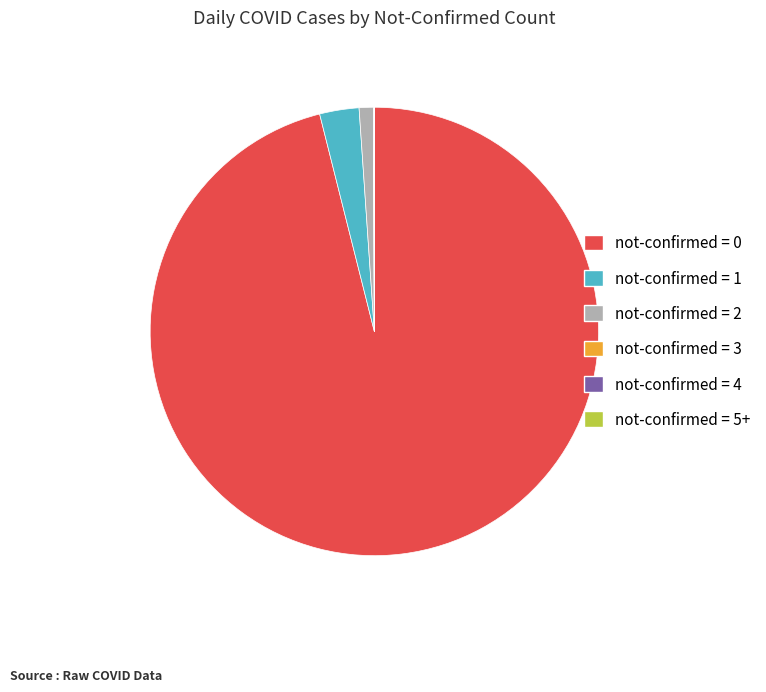

What is the ratio of the value at not-confirmed = 2 to the value at not-confirmed = 1?

0.4